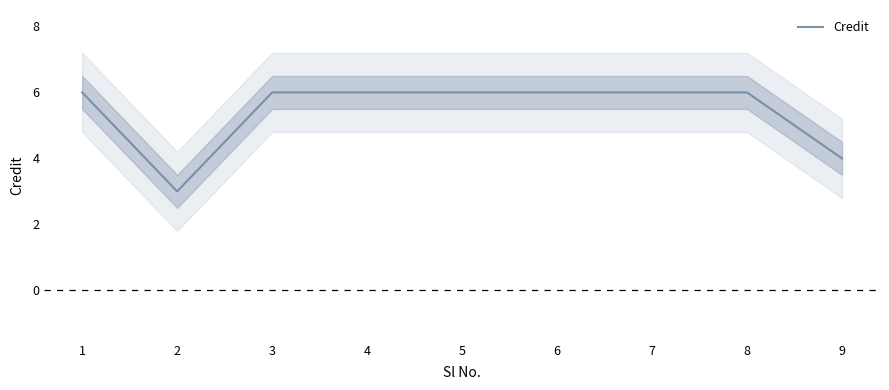

Read the value at 8.

6